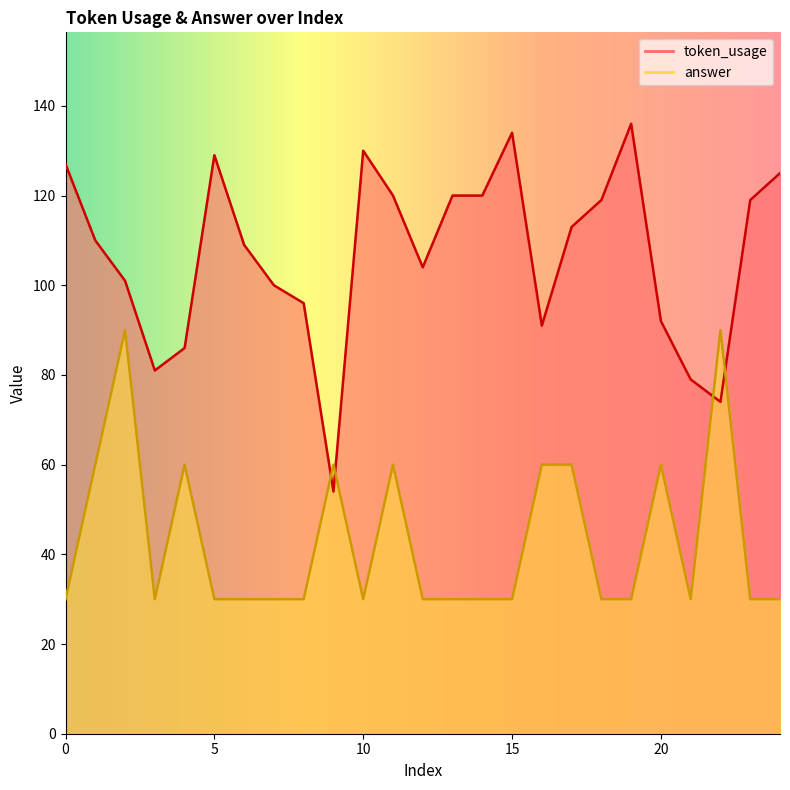

Which category has the highest value across all series?

19